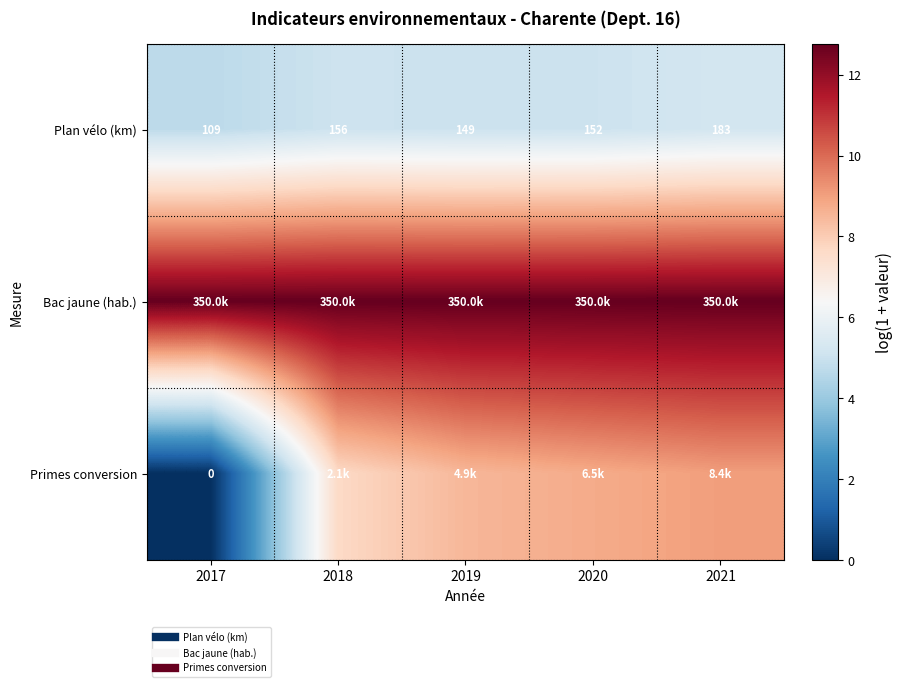

List the series in order of their peak value, lowest first.

Plan vélo (km), Primes conversion, Bac jaune (hab.)